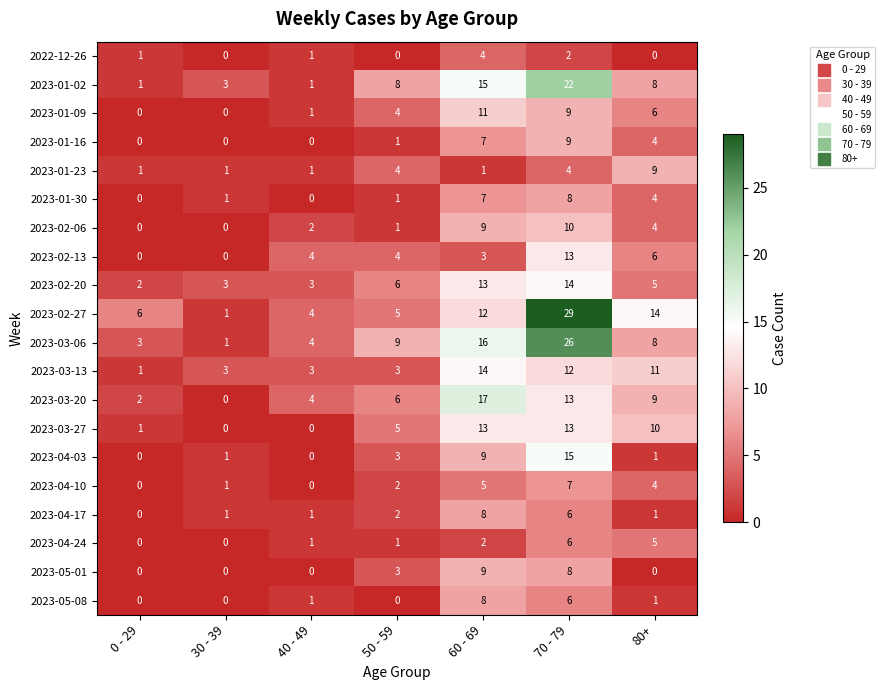

Which series has the widest spread of values?

2023-02-27